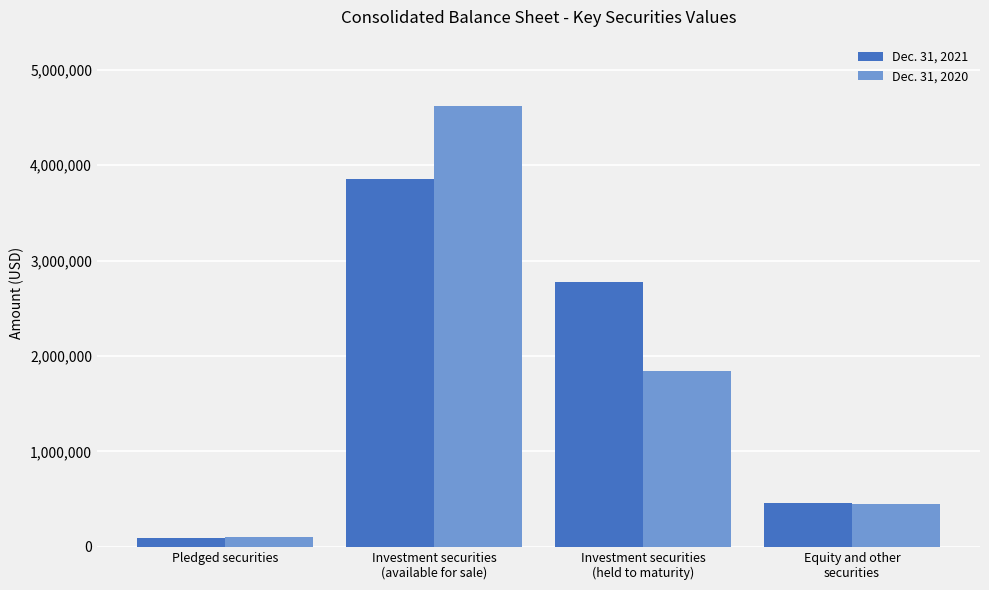

Is the value of Dec. 31, 2021 at Pledged securities greater than the value of Dec. 31, 2020 at Investment securities
(held to maturity)?

No